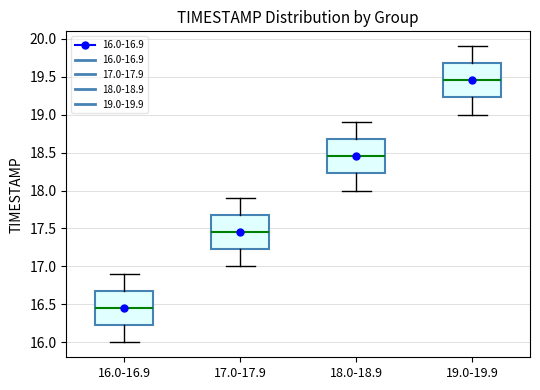

Reading left to right, transcribe this box plot: for each box, give where its median line is, the range the box spans, and where its two whiskers end, as read against the y-axis. The values are not printed on the chart, so give them approximately, as read against the axis.

16.0-16.9: median 16.45, box 16.25 to 16.70, whiskers 16.00 to 16.90
17.0-17.9: median 17.45, box 17.25 to 17.70, whiskers 17.00 to 17.90
18.0-18.9: median 18.45, box 18.25 to 18.70, whiskers 18.00 to 18.90
19.0-19.9: median 19.45, box 19.25 to 19.70, whiskers 19.00 to 19.90